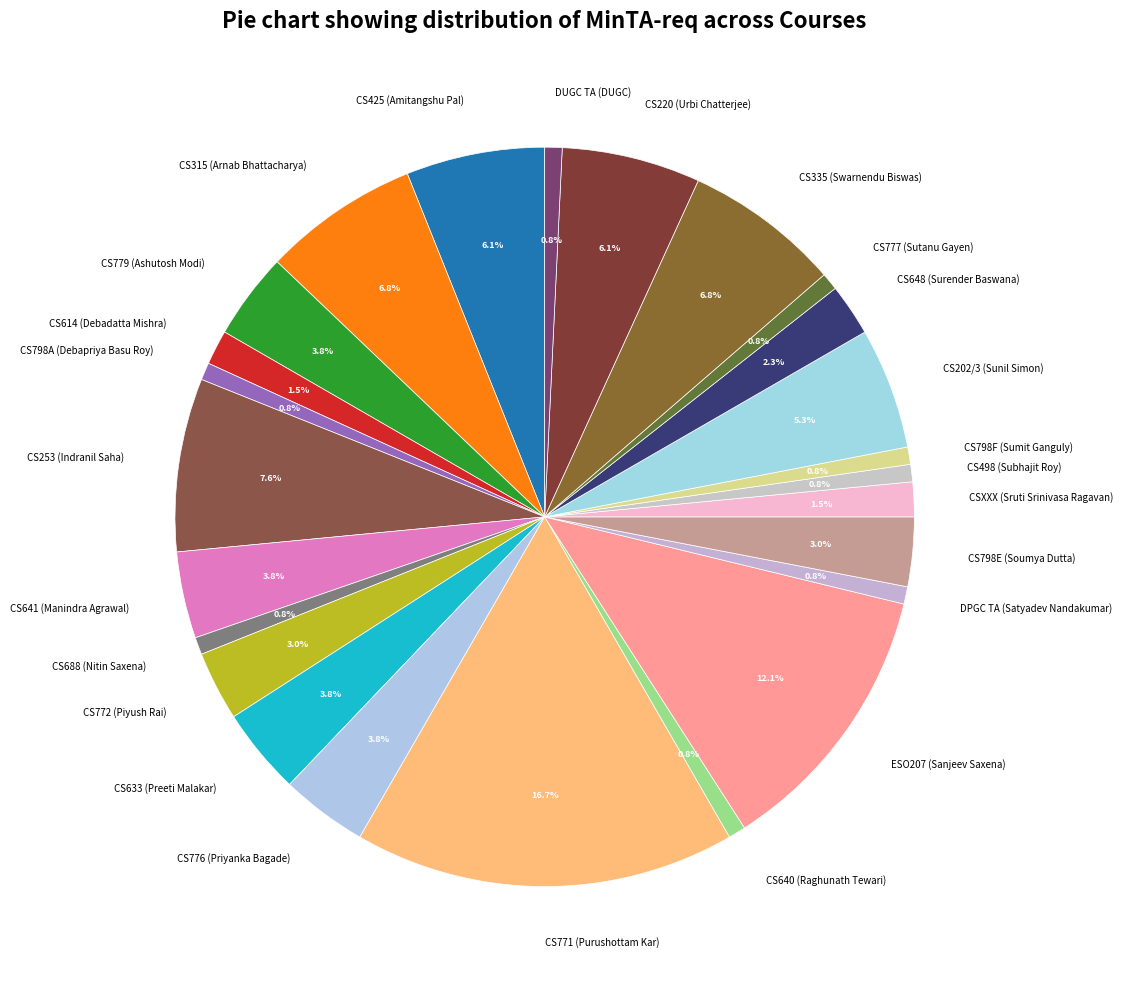

Is it true that CS498 (Subhajit Roy) is 11% of the pie?

False